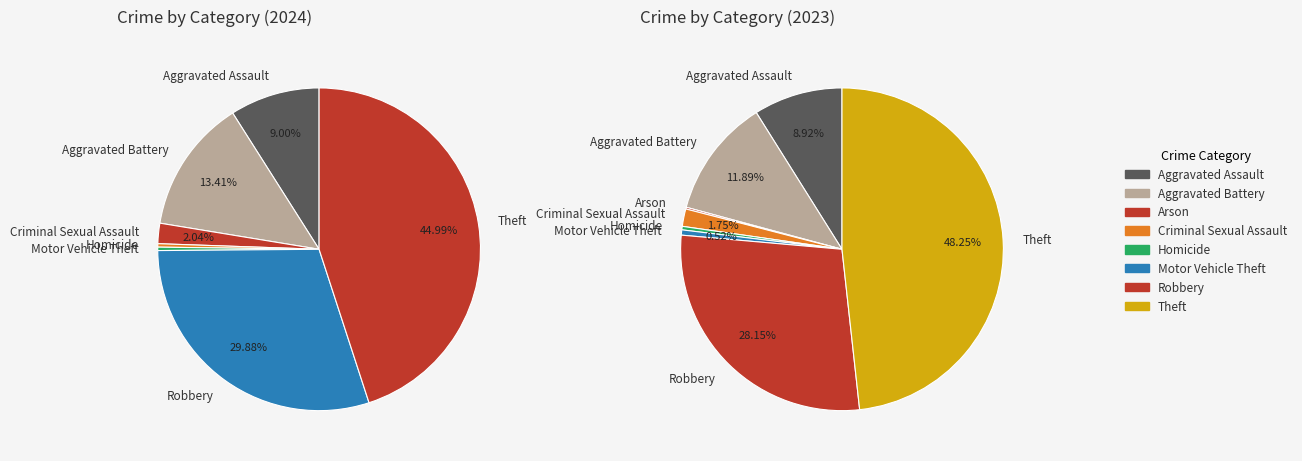

Rank the categories by value from lowest to highest.

Arson, Homicide, Motor Vehicle Theft, Criminal Sexual Assault, Aggravated Assault, Aggravated Battery, Robbery, Theft